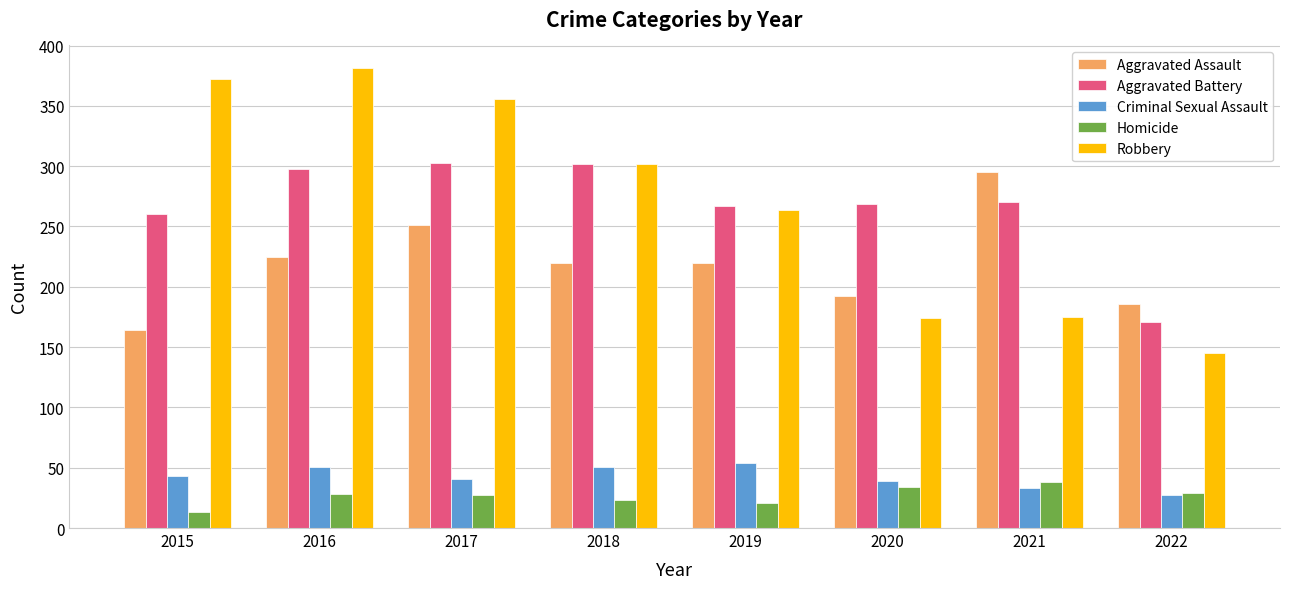

What are all the series names shown in the legend?

Aggravated Assault, Aggravated Battery, Criminal Sexual Assault, Homicide, Robbery